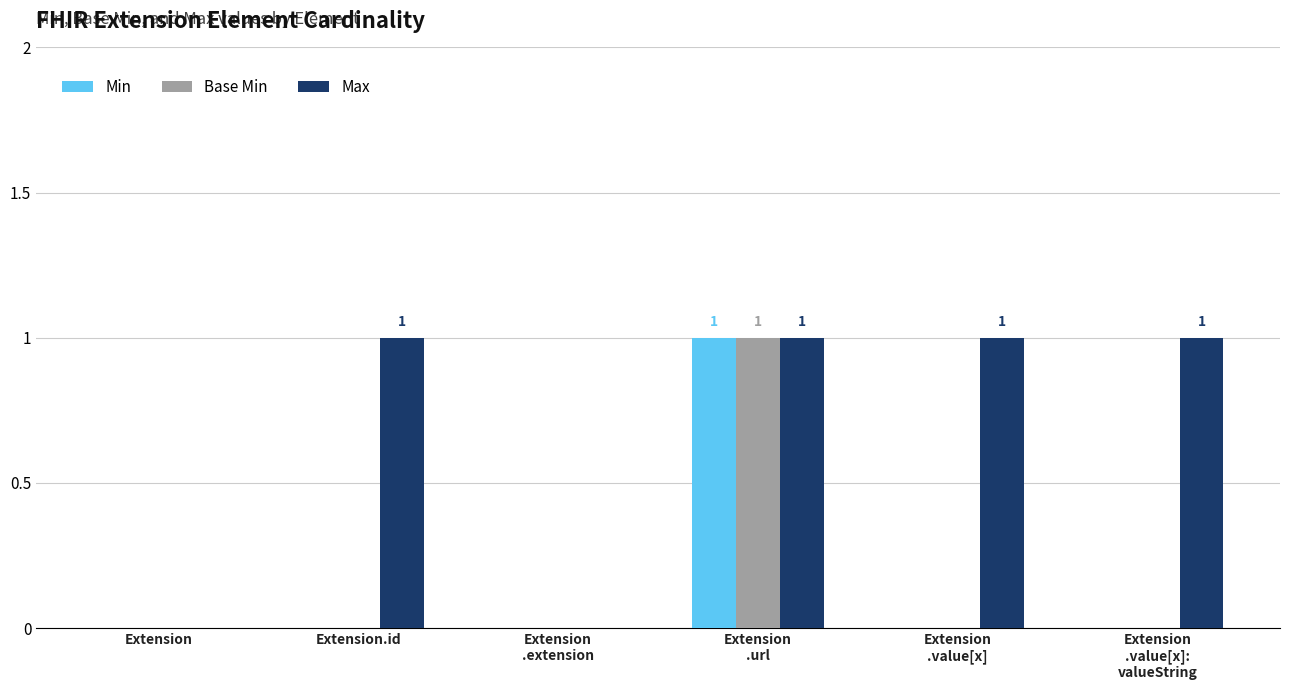

Does the chart contain stacked bars?

No